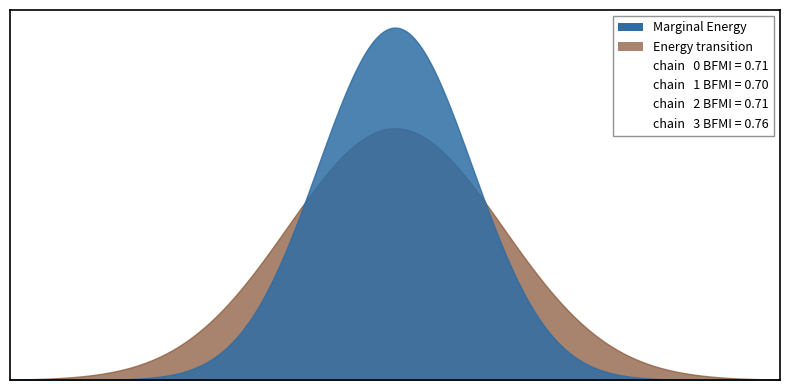

Rank the series at 20 from highest to lowest value.

Marginal Energy, Energy transition